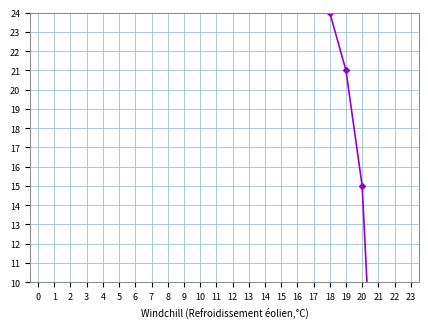

True or false: there are more than 1 points higher than both neighbors.

False